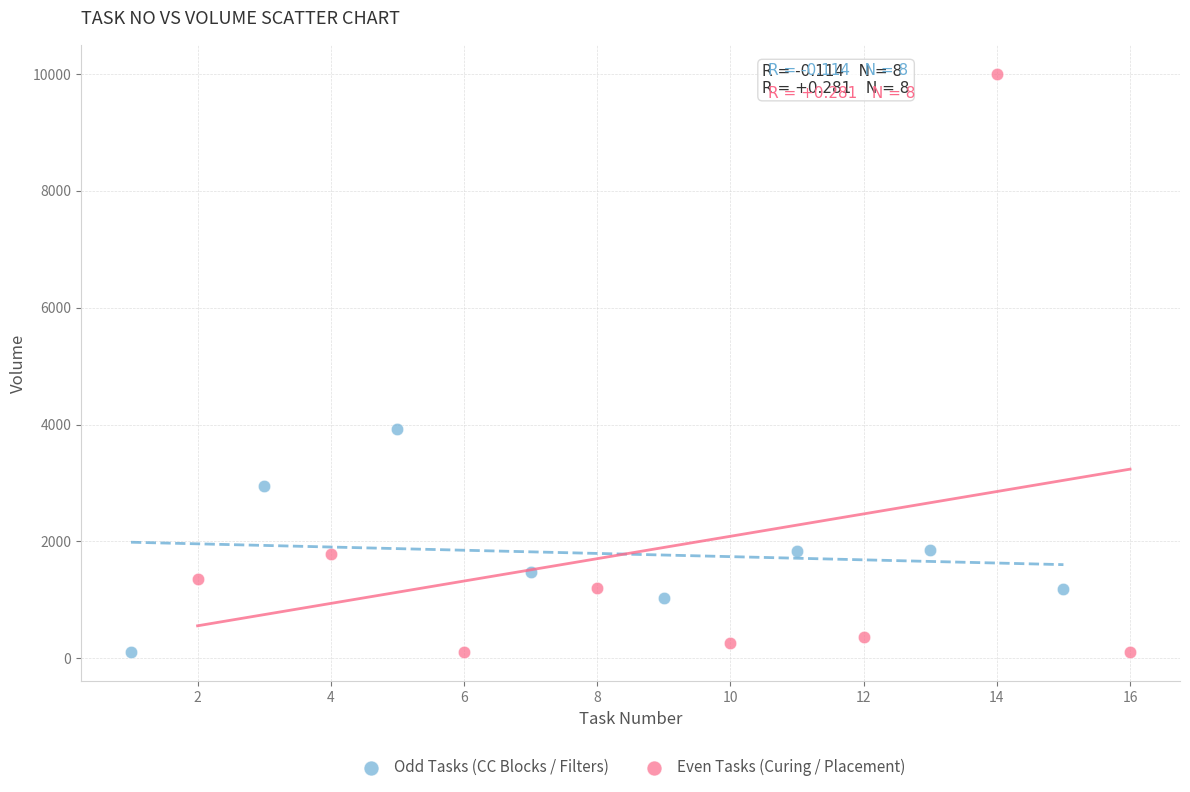

Which series has the widest spread of Y values?

Even Tasks (Curing / Placement)